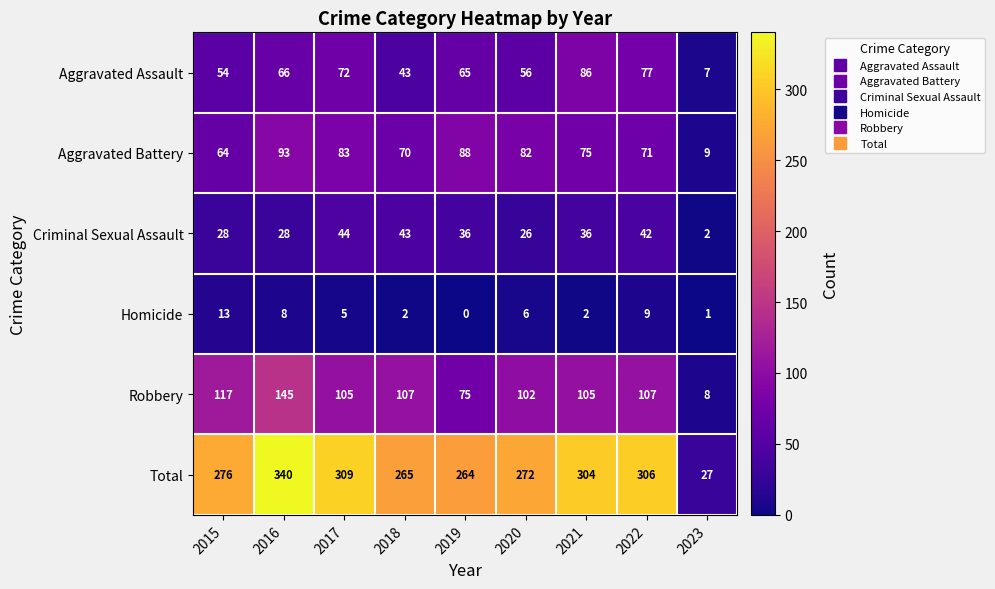

What value does the Total series have at 2015, to the nearest 50?

300